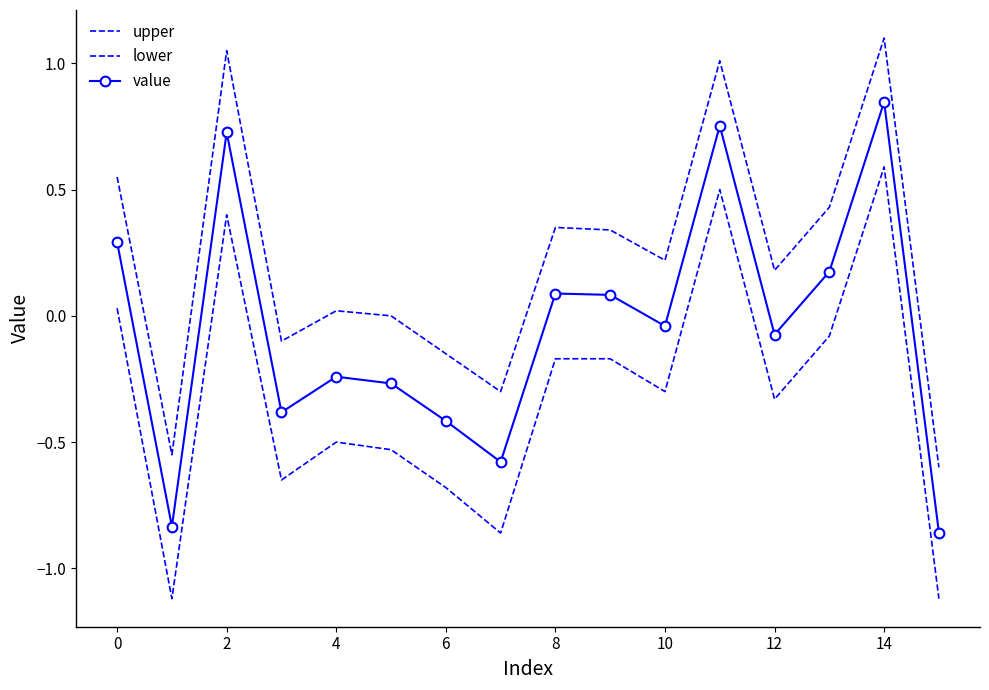

Reading left to right, extract all data points from this chart.

upper: 0.6	-0.6	1.1	-0.1	0.0	0.0	-0.1	-0.3	0.3	0.3	0.2	1.0	0.2	0.4	1.1	-0.6
lower: 0.0	-1.1	0.4	-0.7	-0.5	-0.5	-0.7	-0.9	-0.2	-0.2	-0.3	0.5	-0.3	-0.1	0.6	-1.1
value: 0.3	-0.8	0.7	-0.4	-0.2	-0.3	-0.4	-0.6	0.1	0.1	-0.0	0.8	-0.1	0.2	0.8	-0.9